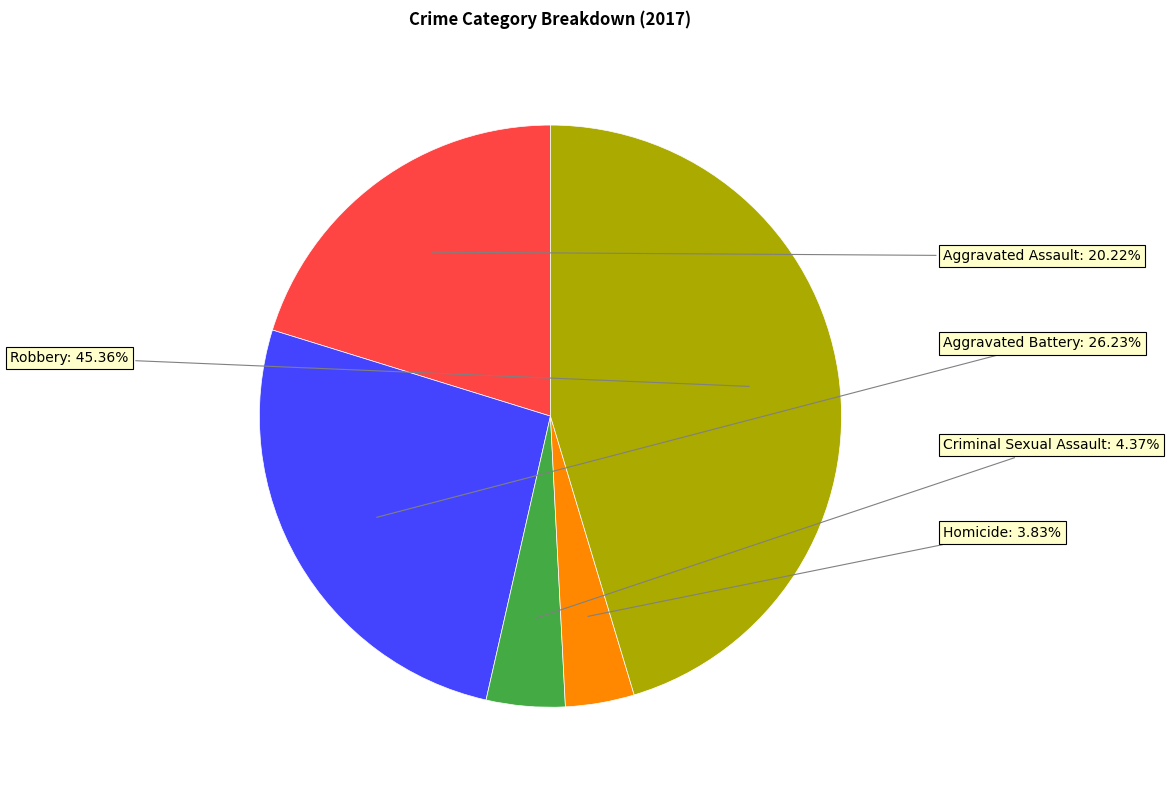

What is the total percentage of Criminal Sexual Assault and Robbery?

49.7%